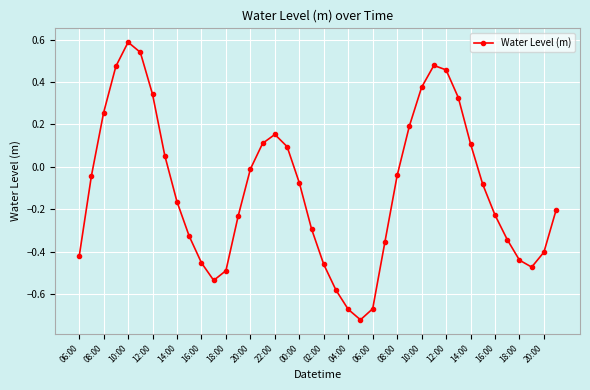

Count the number of categories in the chart.

40